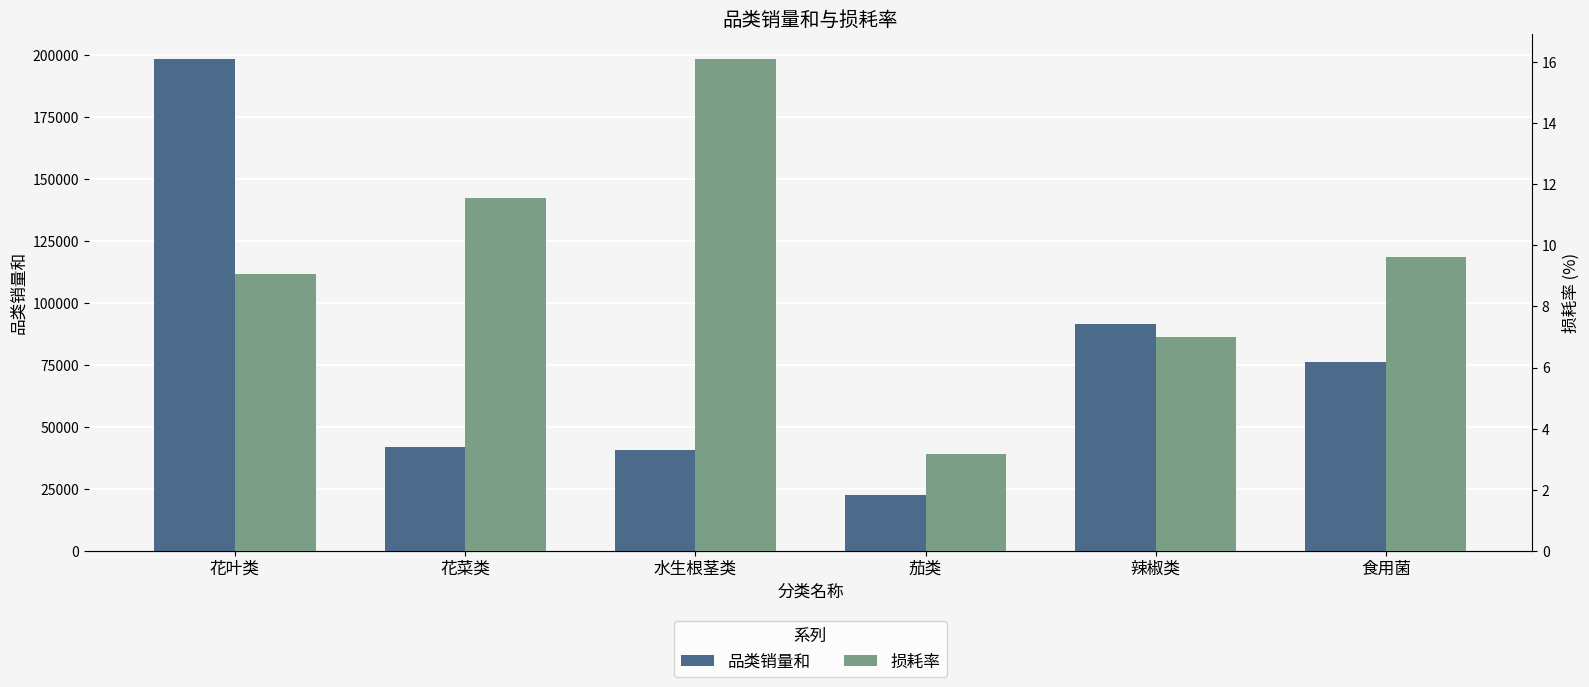

Is it true that 损耗率 equals 2.4 at 辣椒类?

False